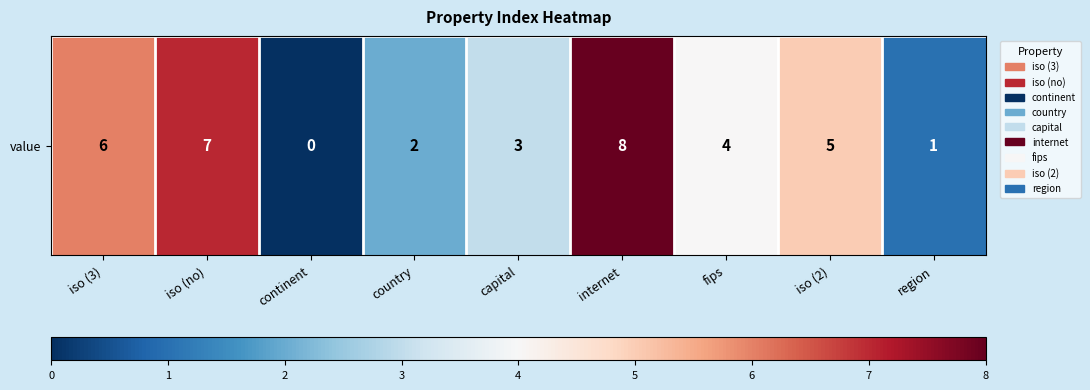

What is the difference between the maximum and minimum values?

8